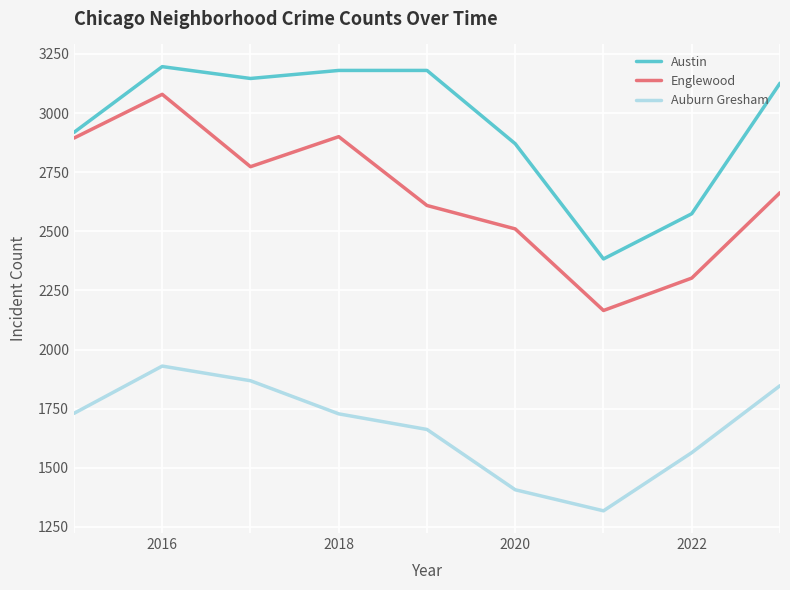

Which series has the widest spread of values?

Englewood